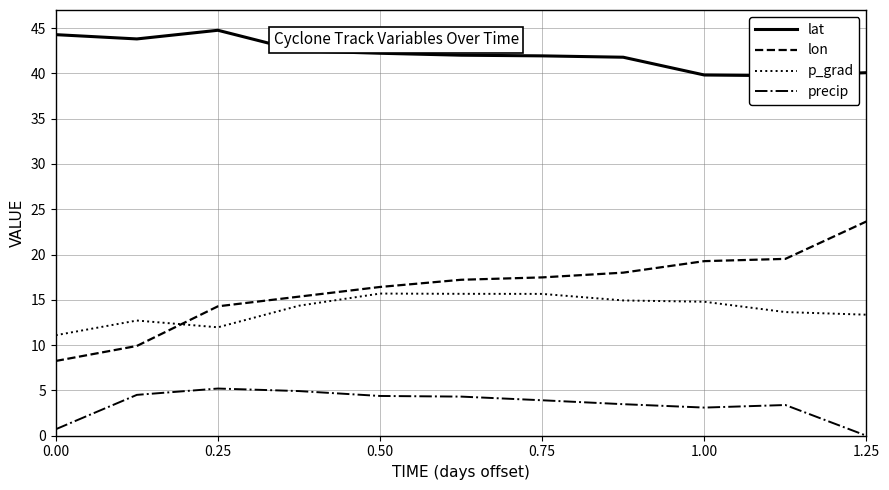

True or false: p_grad and lon intersect in this chart.

True